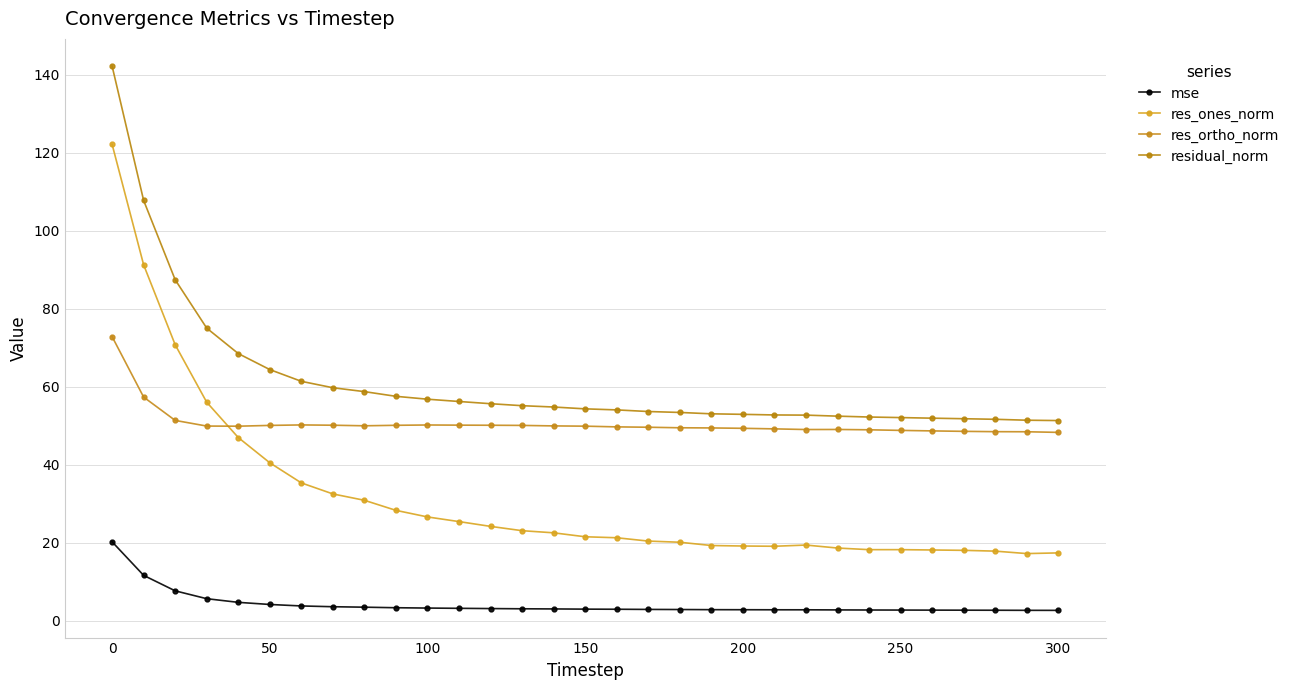

True or false: residual_norm has more than 1 points higher than both neighbors.

False